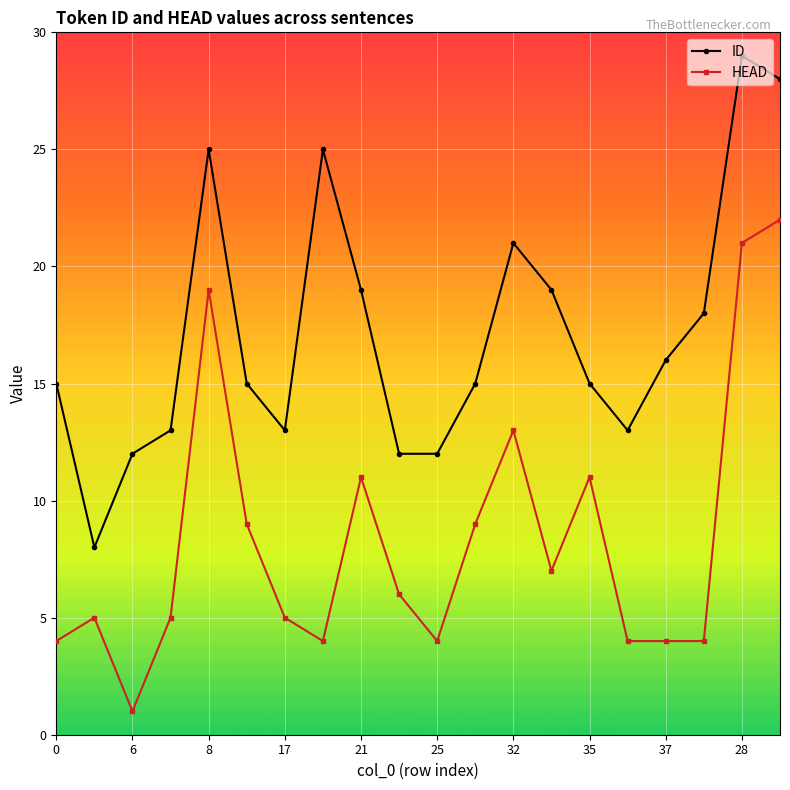

What is the value of the ID point at the 17th from the left?

16